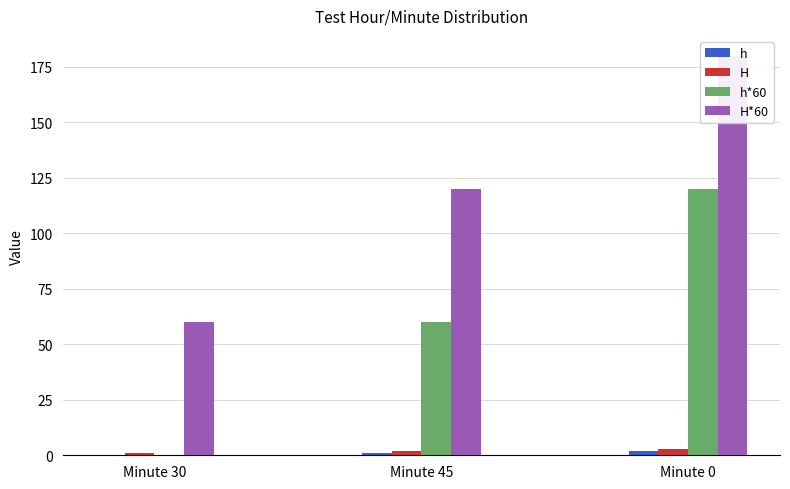

What is the greatest value displayed?

180